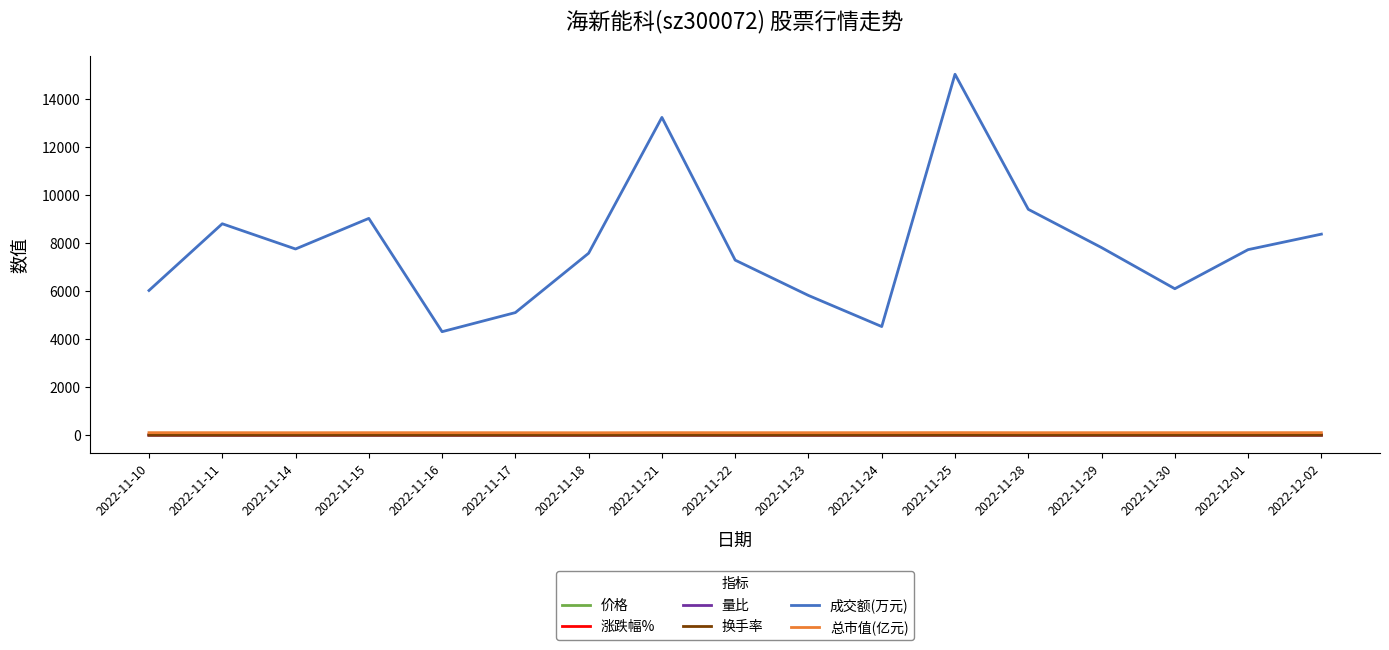

True or false: 成交额(万元) and 价格 intersect in this chart.

False